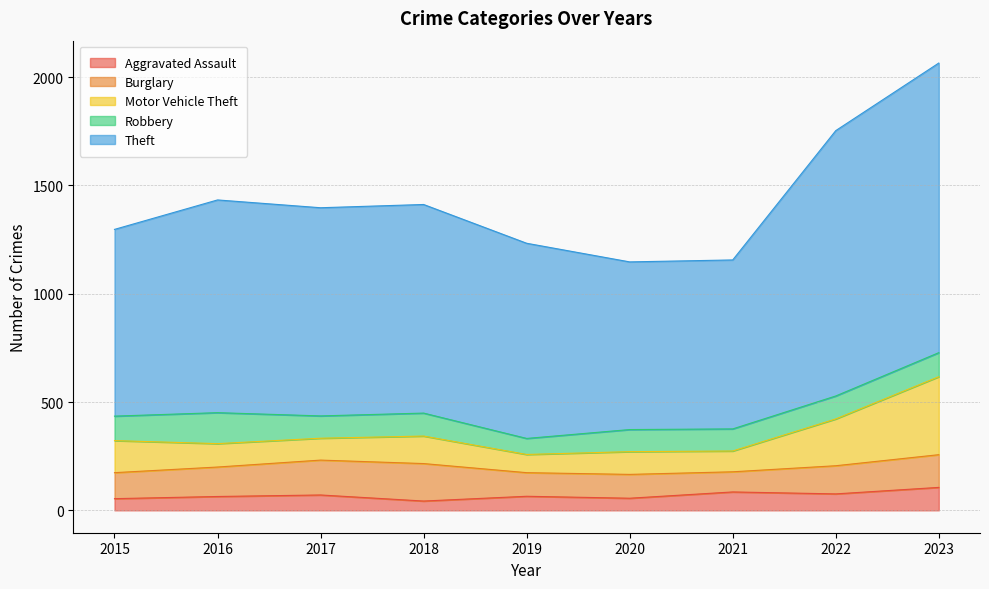

What is the difference between the highest and lowest values at 2018?

920